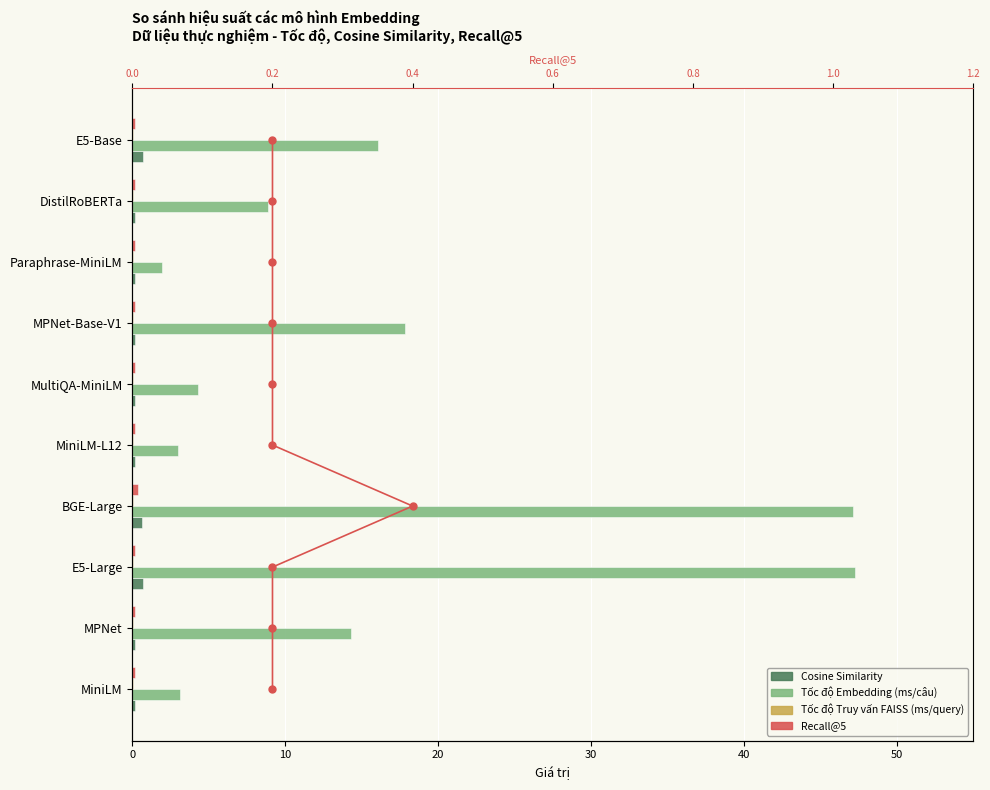

How many values in the Tốc độ Embedding (ms/câu) series are below 14?

5